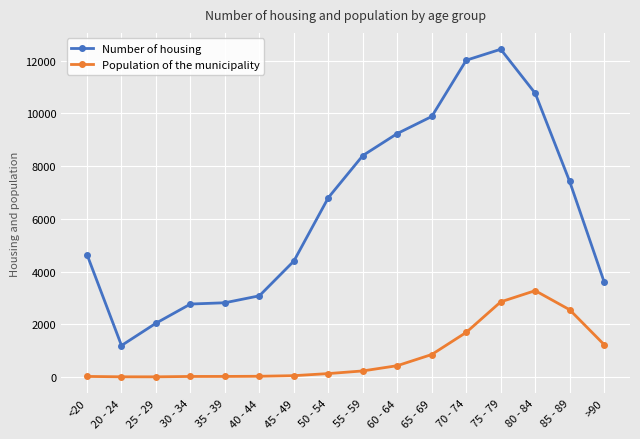

The value of Number of housing at 65 - 69 is 4607. True or false?

False